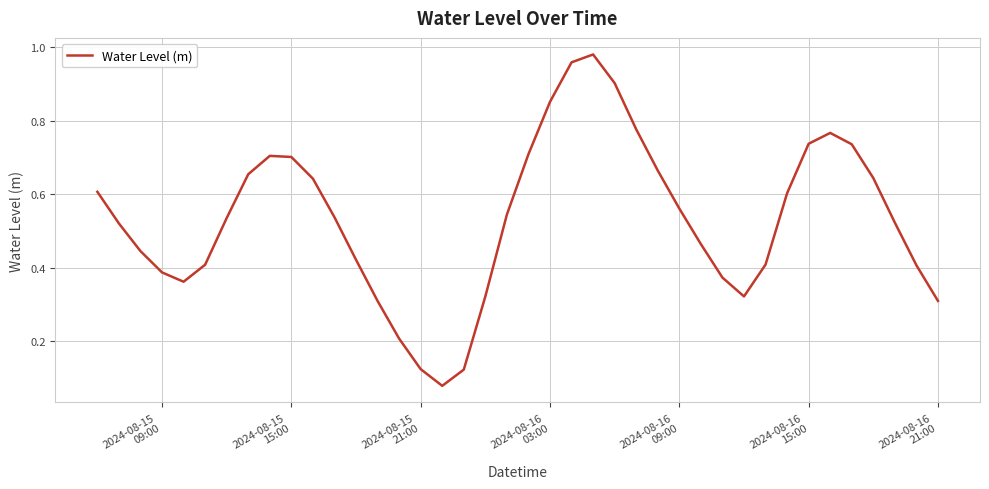

Is this an area chart (filled region under the line)?

No